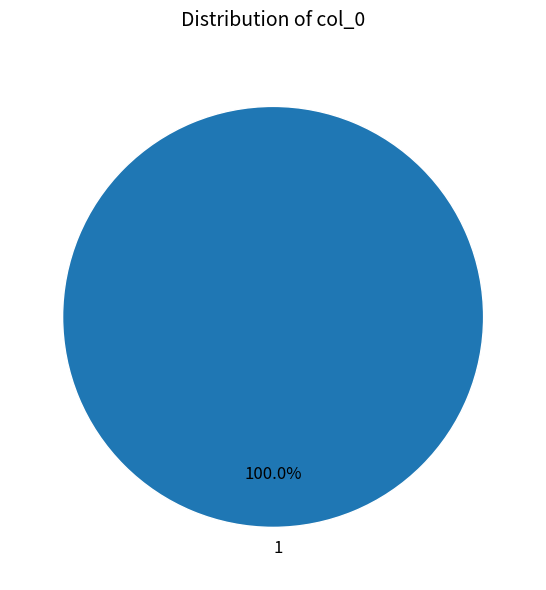

Rank the categories by value from highest to lowest.

1